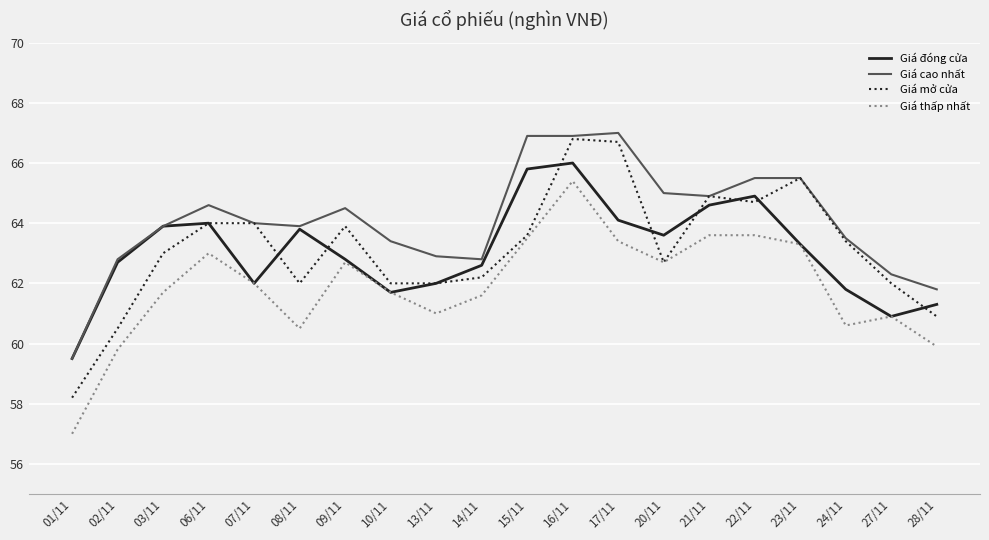

Reading right to left, list all the values displayed in this chart.

Giá đóng cửa: 61.3	60.9	61.8	63.3	64.9	64.6	63.6	64.1	66.0	65.8	62.6	62.0	61.7	62.8	63.8	62.0	64.0	63.9	62.7	59.5
Giá cao nhất: 61.8	62.3	63.5	65.5	65.5	64.9	65.0	67.0	66.9	66.9	62.8	62.9	63.4	64.5	63.9	64.0	64.6	63.9	62.8	59.5
Giá mở cửa: 60.9	62.0	63.4	65.5	64.7	64.9	62.7	66.7	66.8	63.6	62.2	62.0	62.0	63.9	62.0	64.0	64.0	63.0	60.5	58.2
Giá thấp nhất: 59.9	60.9	60.6	63.3	63.6	63.6	62.7	63.4	65.4	63.5	61.6	61.0	61.7	62.7	60.5	62.0	63.0	61.7	59.8	57.0